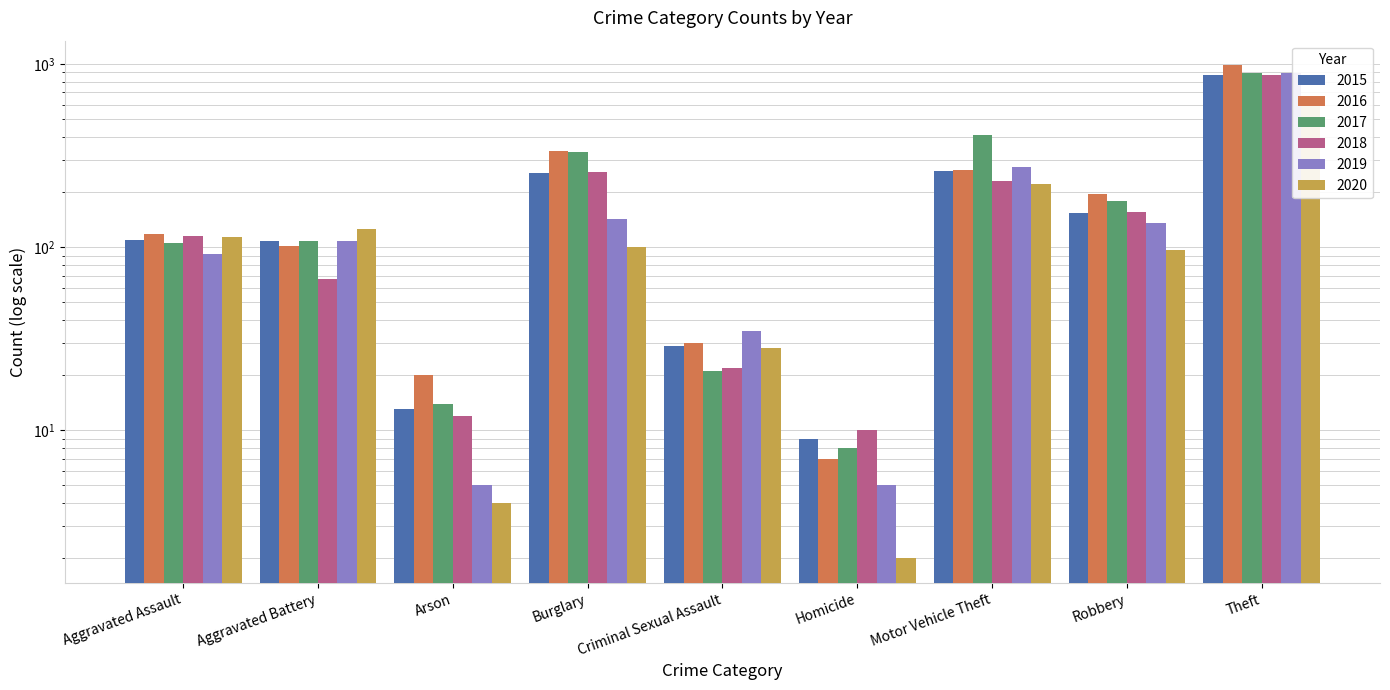

The value of 2020 at Theft is 339. True or false?

False